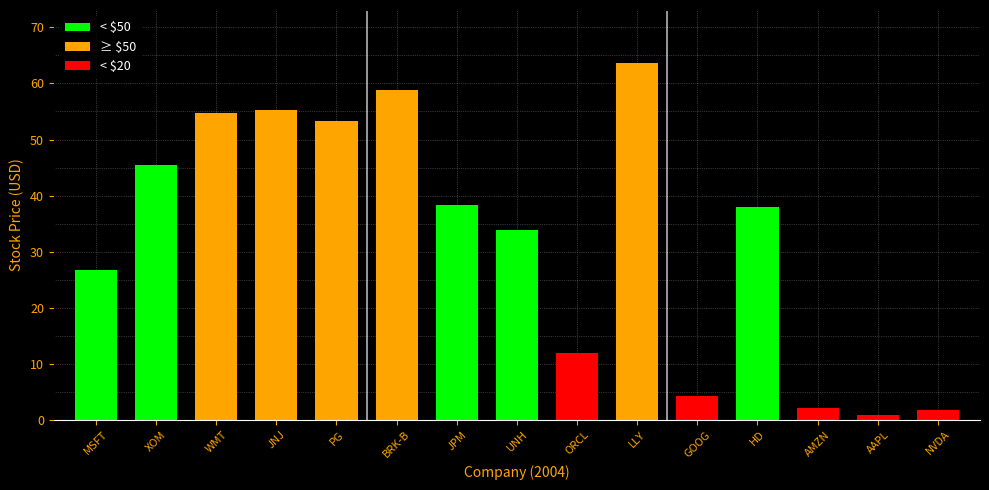

What is the change in value from JPM to ORCL?

-26.3